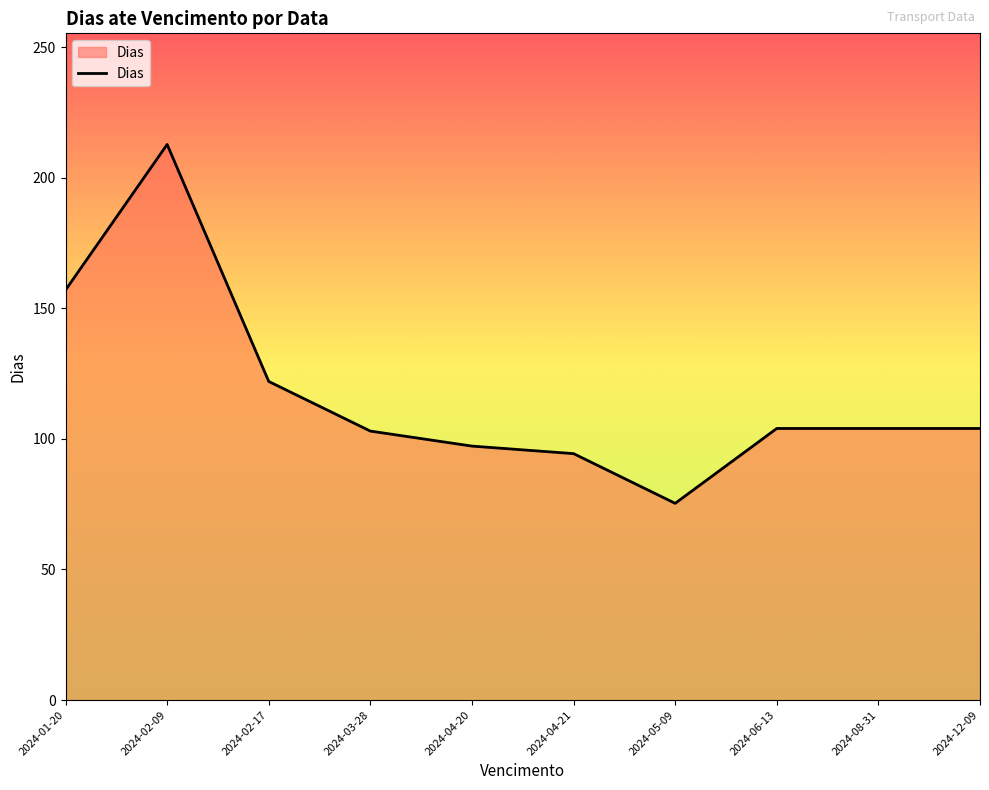

What is the smallest value displayed?

75.3